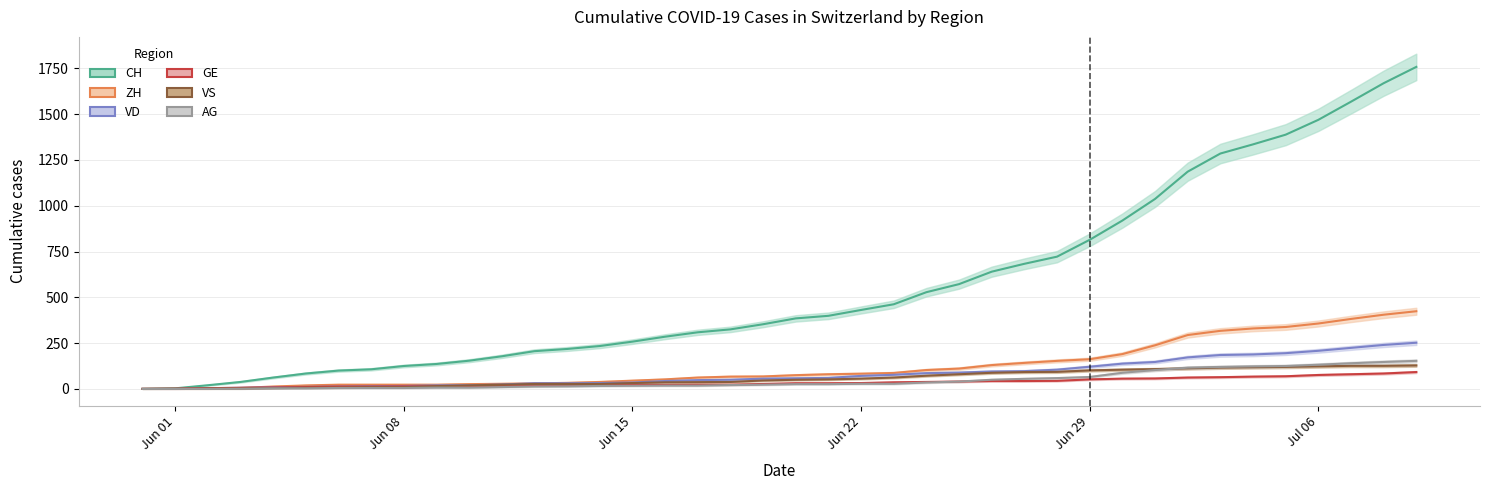

How many data points does each series have?

40